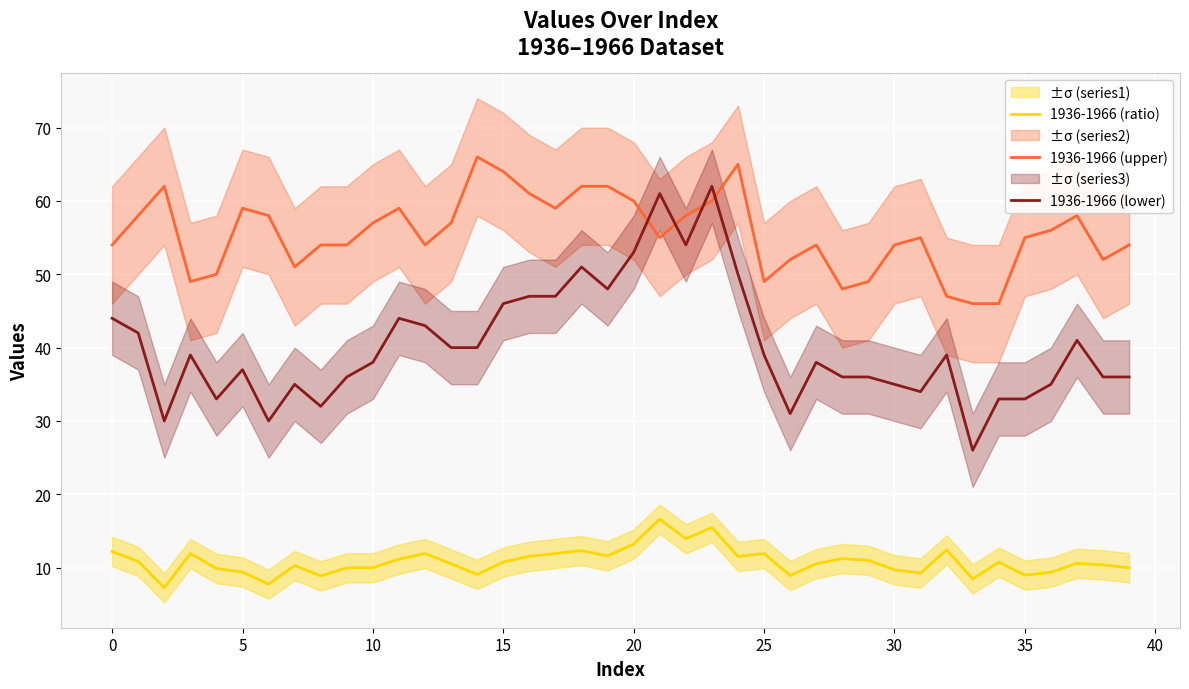

How many interior local valleys does the 1936-1966 (lower) series have?

9